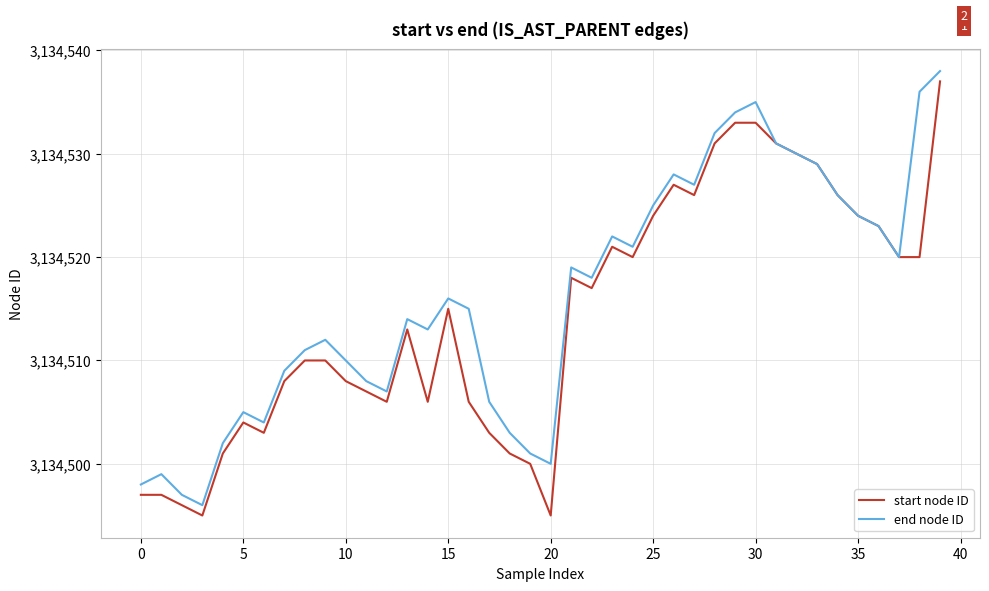

What is the lowest value of the end node ID series?

3134496